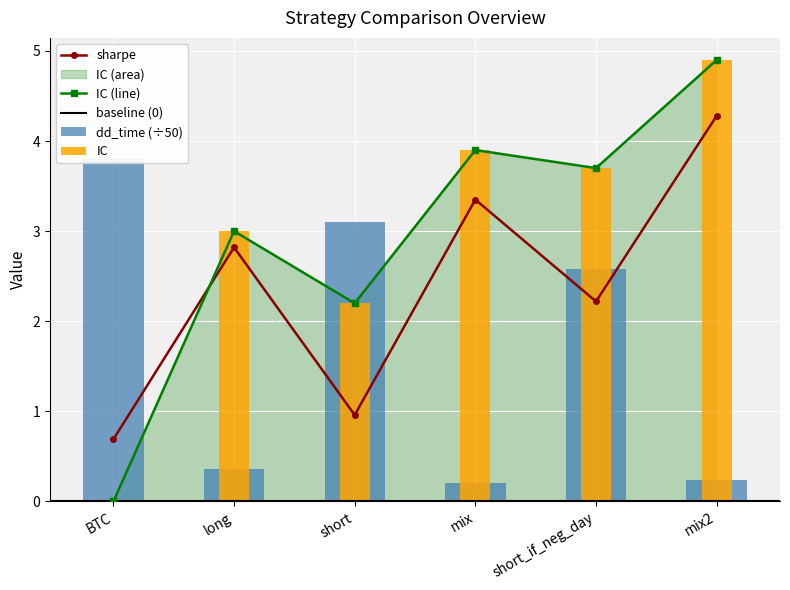

Reading left to right, list all the values displayed in this chart.

sharpe: 0.7	2.8	1.0	3.4	2.2	4.3
IC: 0.0	3.0	2.2	3.9	3.7	4.9
dd_time: 3.8	0.4	3.1	0.2	2.6	0.2